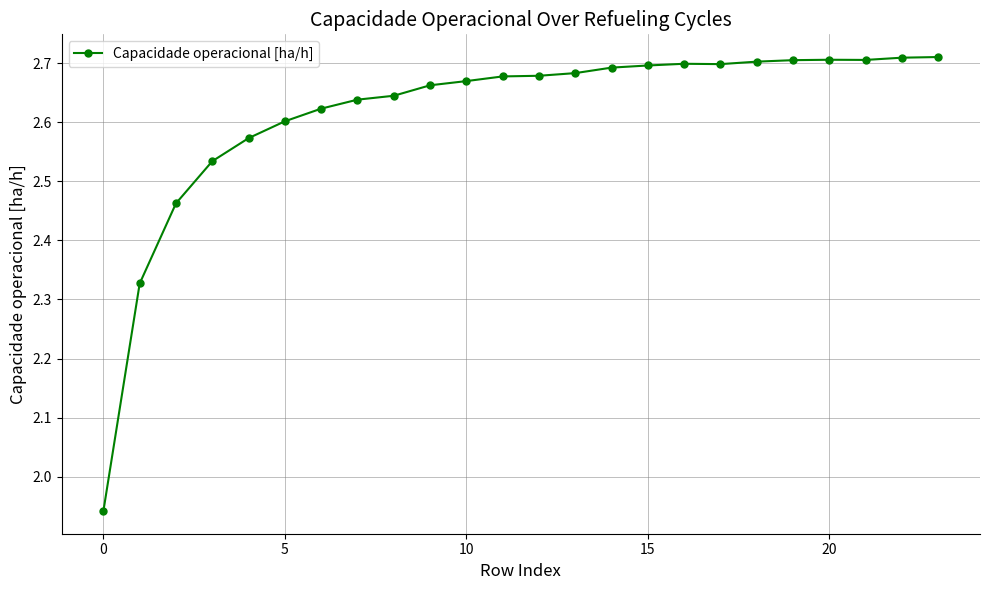

True or false: the data has more than 1 interior local peaks.

True